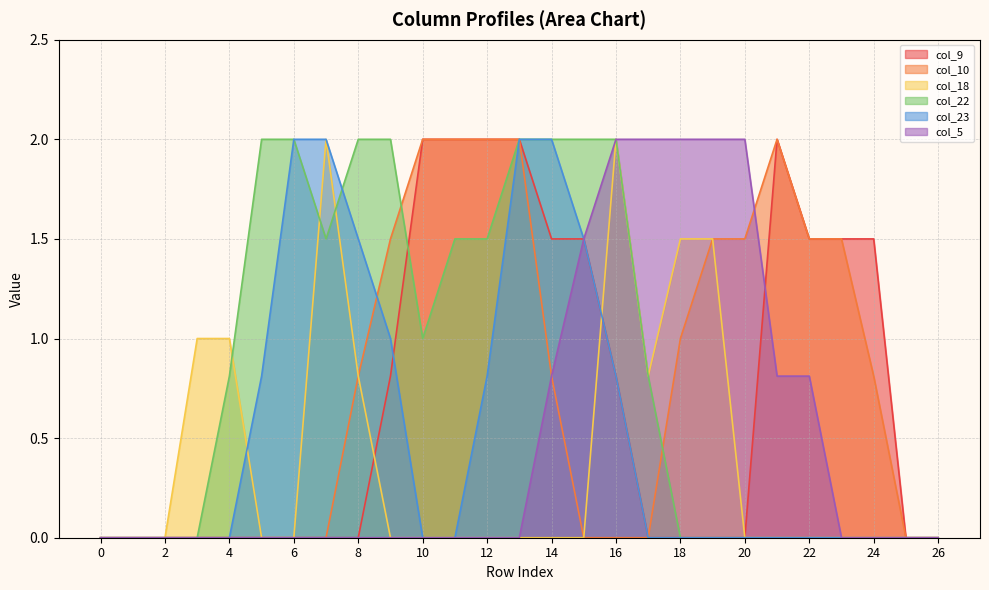

Where is col_9 nearest to the value 1?

9